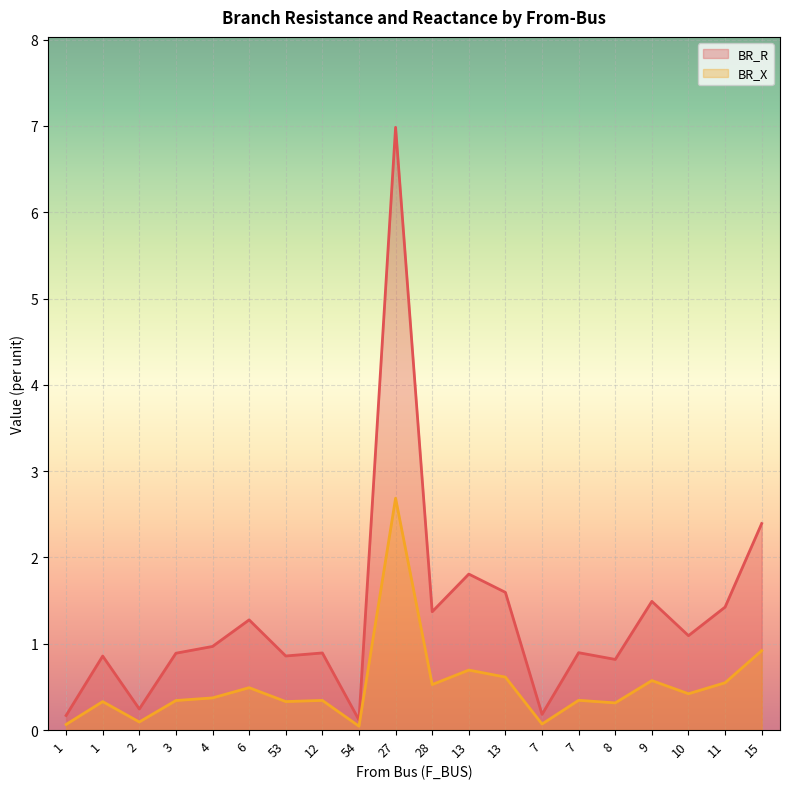

Rank the series at 13 from lowest to highest value.

BR_X, BR_R